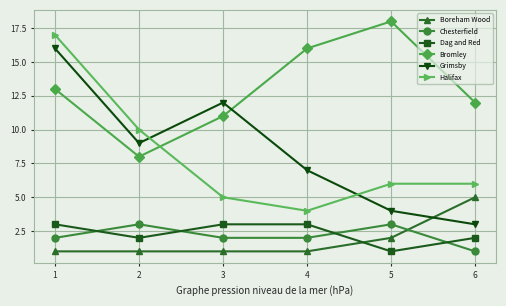

What is the spread (max minus min) of values at 1?

16